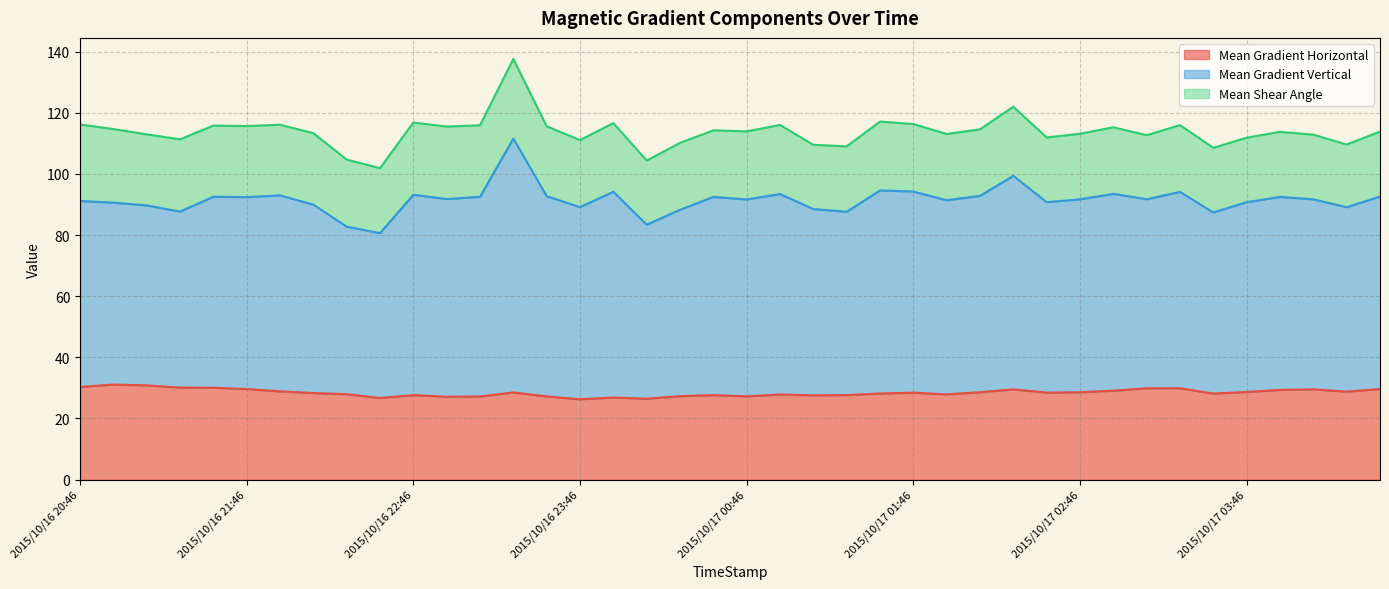

How many categories are shown in the chart?

40